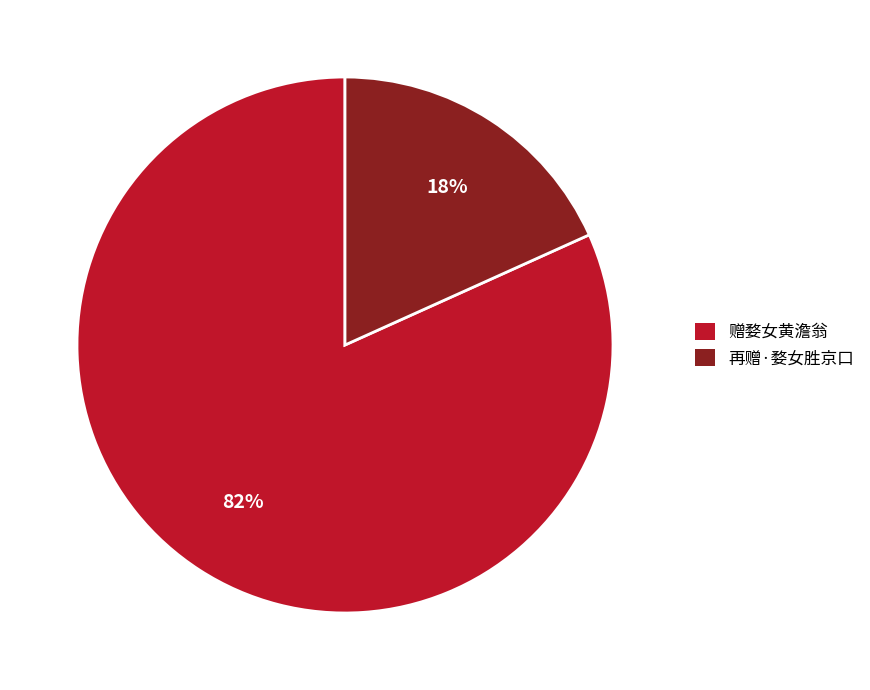

To the nearest percent, what is the combined percentage of 赠婺女黄澹翁 and 再赠·婺女胜京口?

100%